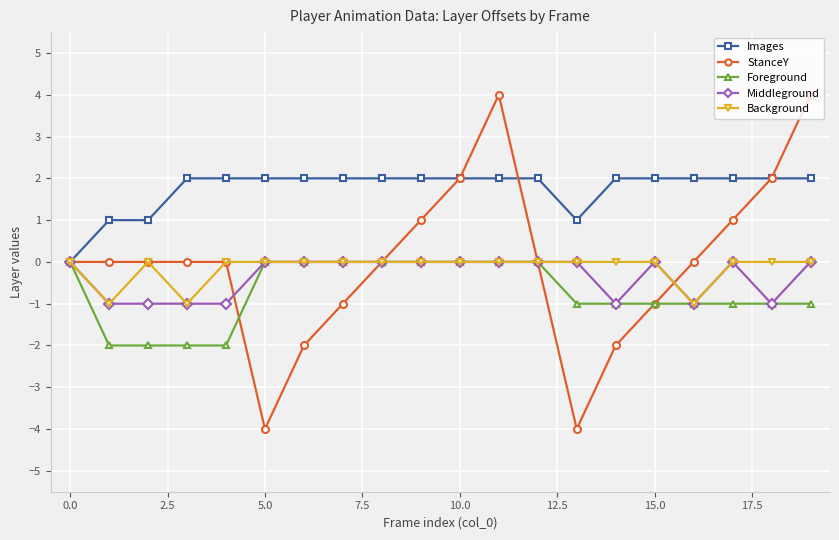

What is the lowest value of the StanceY series?

-4